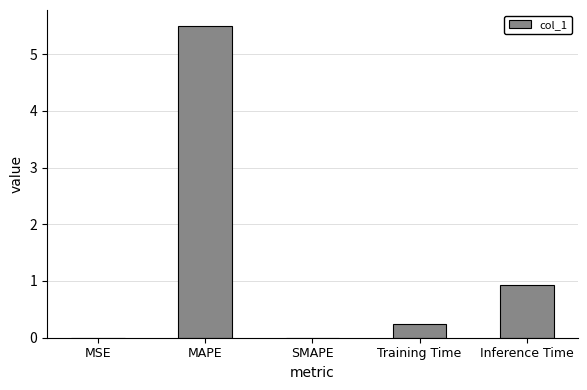

Are the bars horizontal?

No